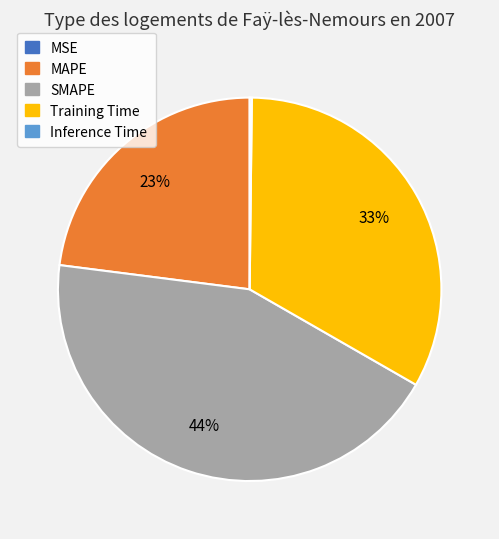

To the nearest percent, what is the average slice percentage?

20%